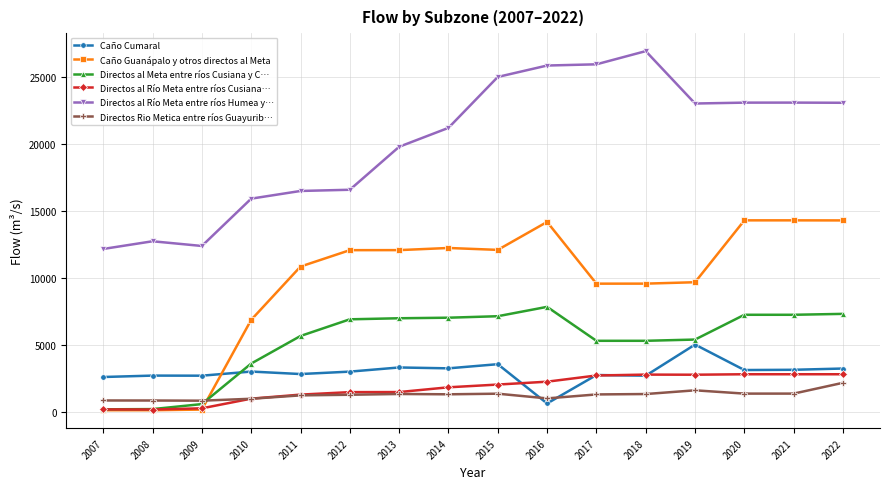

Is the value of Directos al Meta entre ríos Cusiana y C… at 2022 greater than the value of Caño Guanápalo y otros directos al Meta at 2022?

No